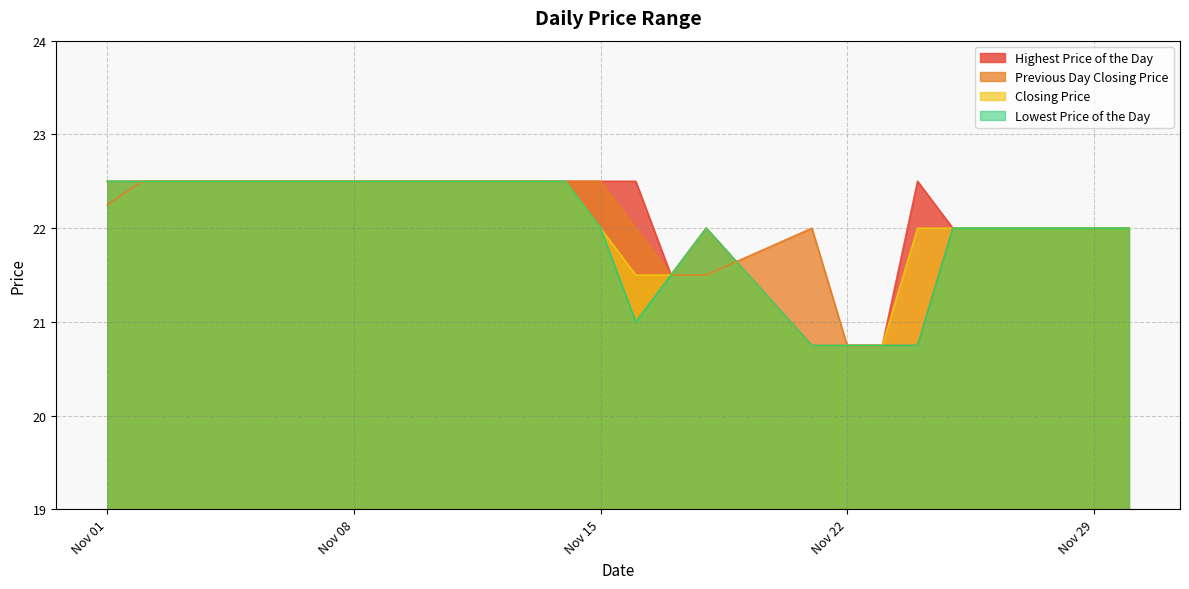

Which series has the widest spread of values?

Lowest Price of the Day